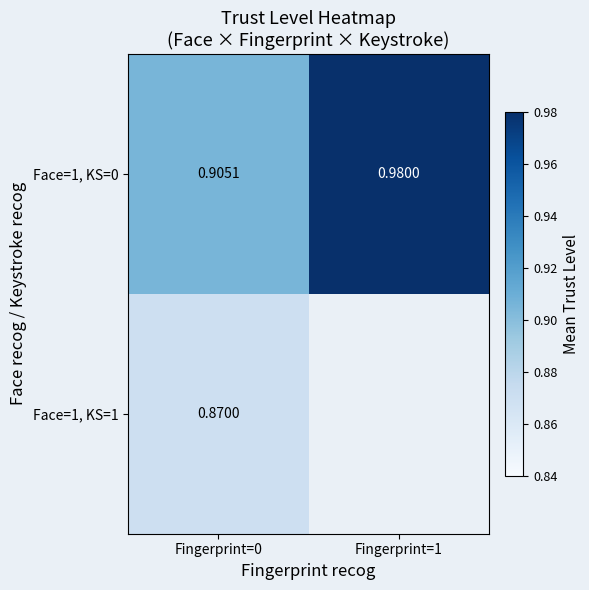

At which category is the sum across all series the highest?

Fingerprint=0